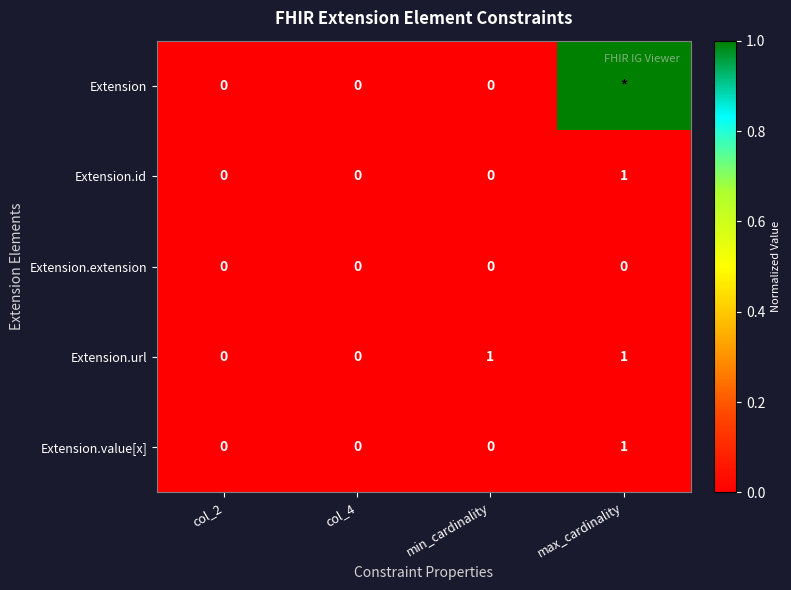

What is the maximum value shown in the chart?

1.0